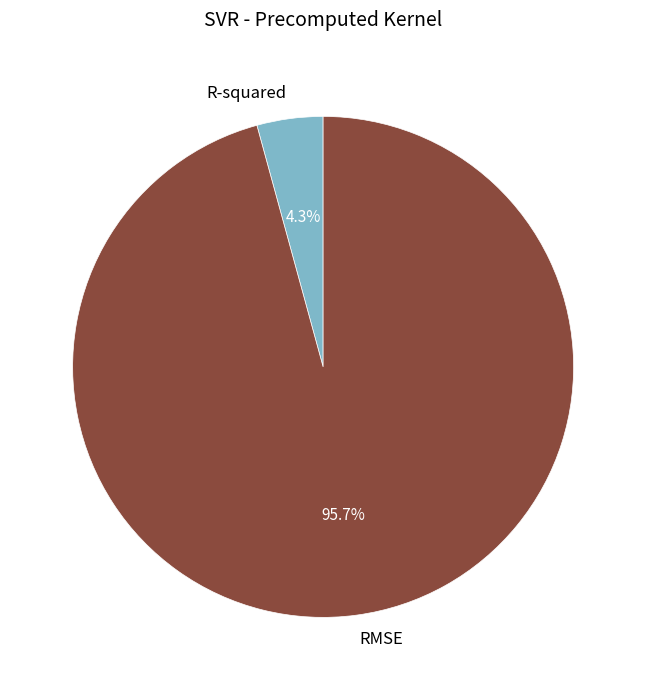

To the nearest percent, what is the average slice percentage?

50%